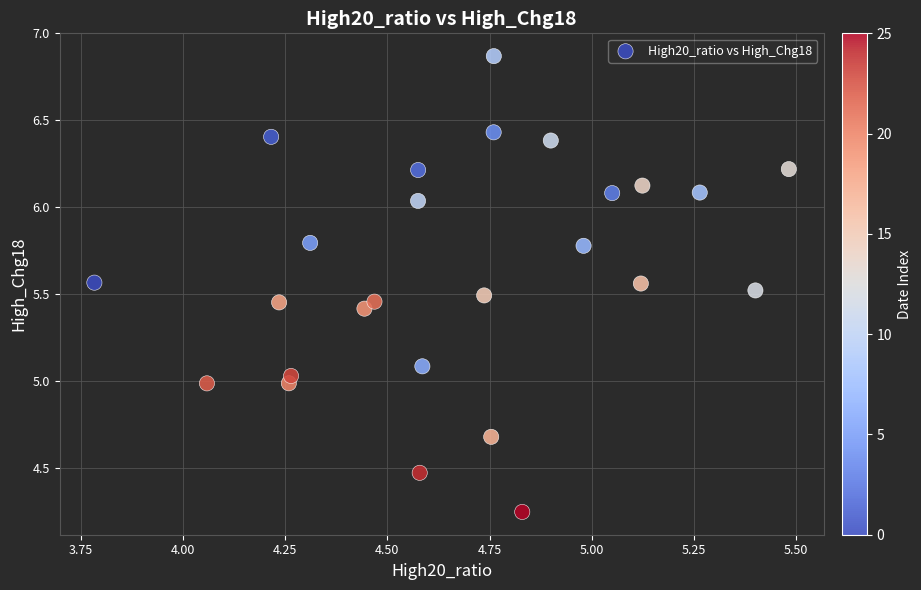

What is the range of X values (max minus min)?

1.7